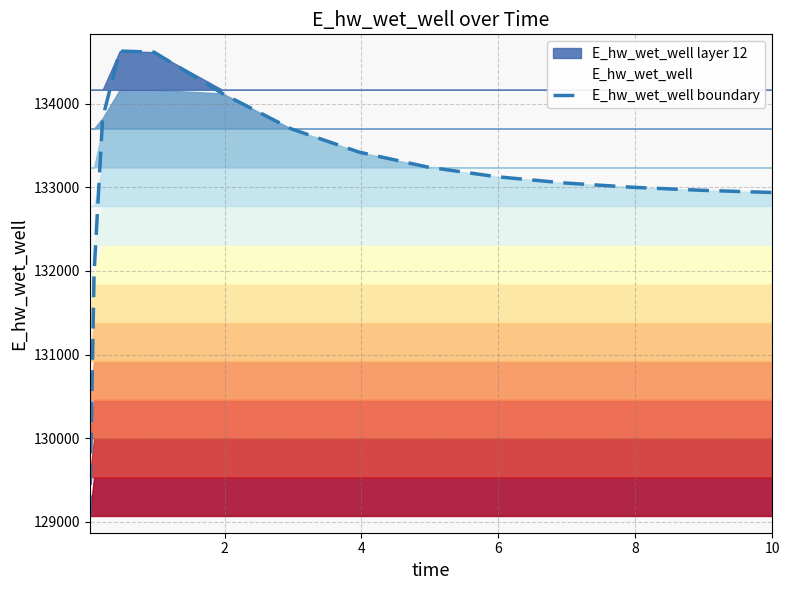

How many lines are shown in the chart?

1